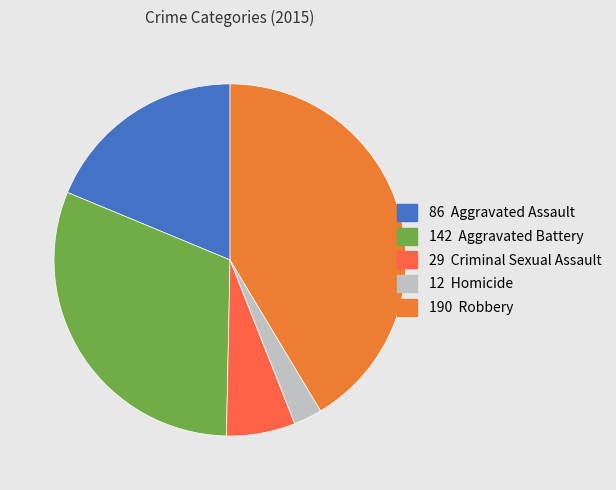

Does any single category account for the majority?

No